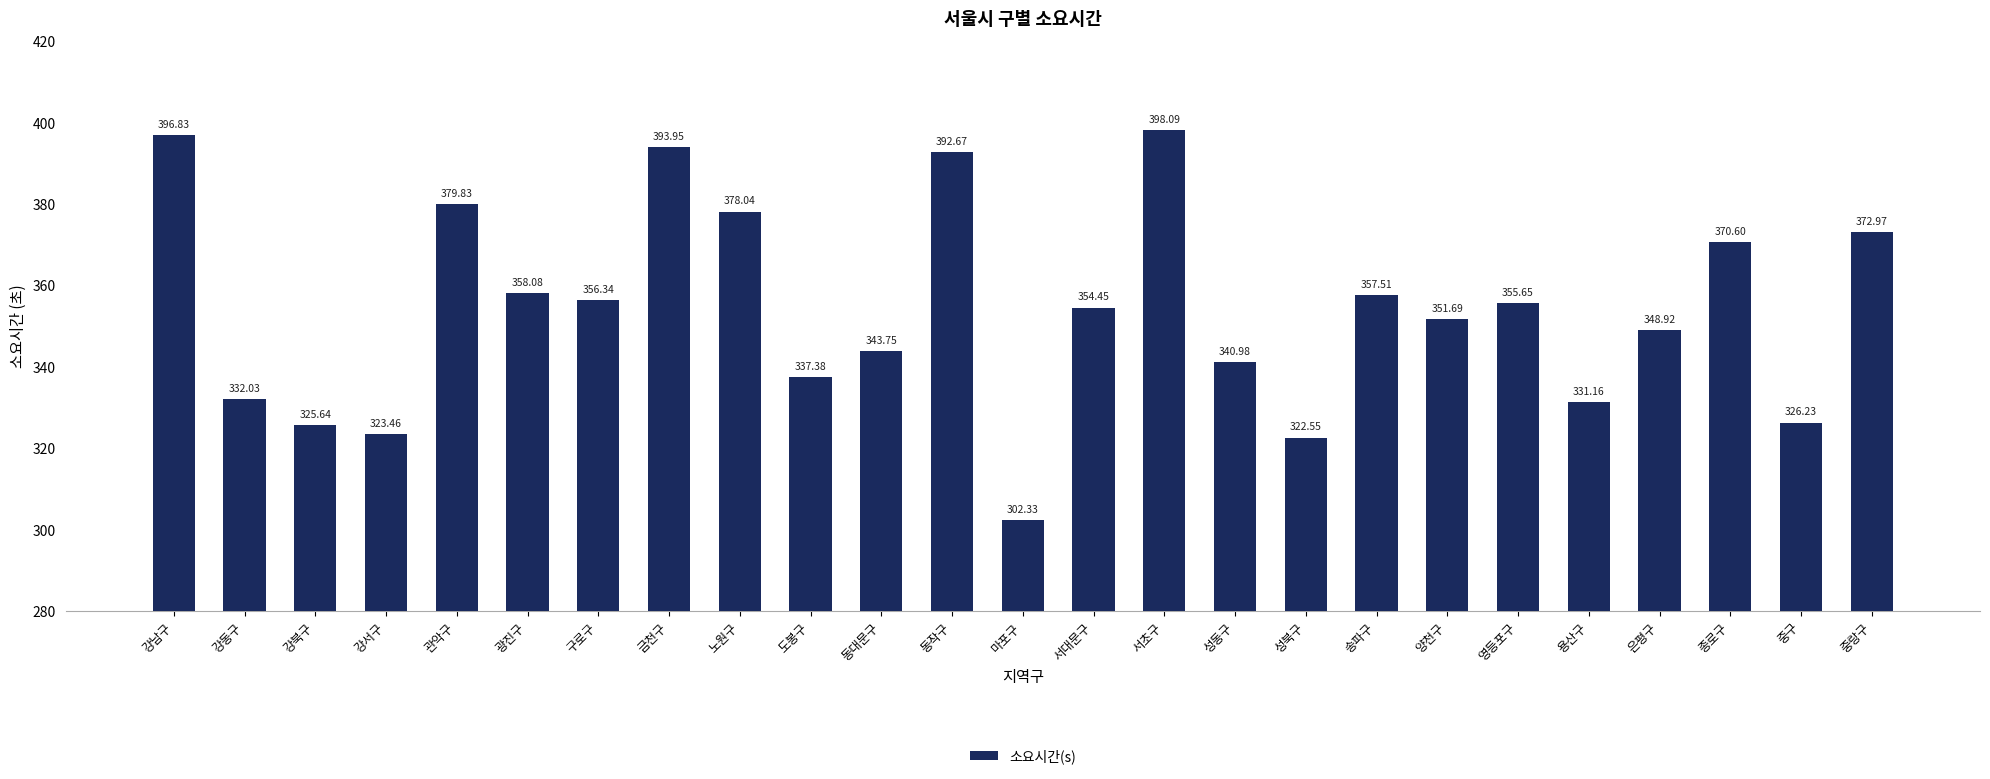

How many categories are shown in the chart?

25